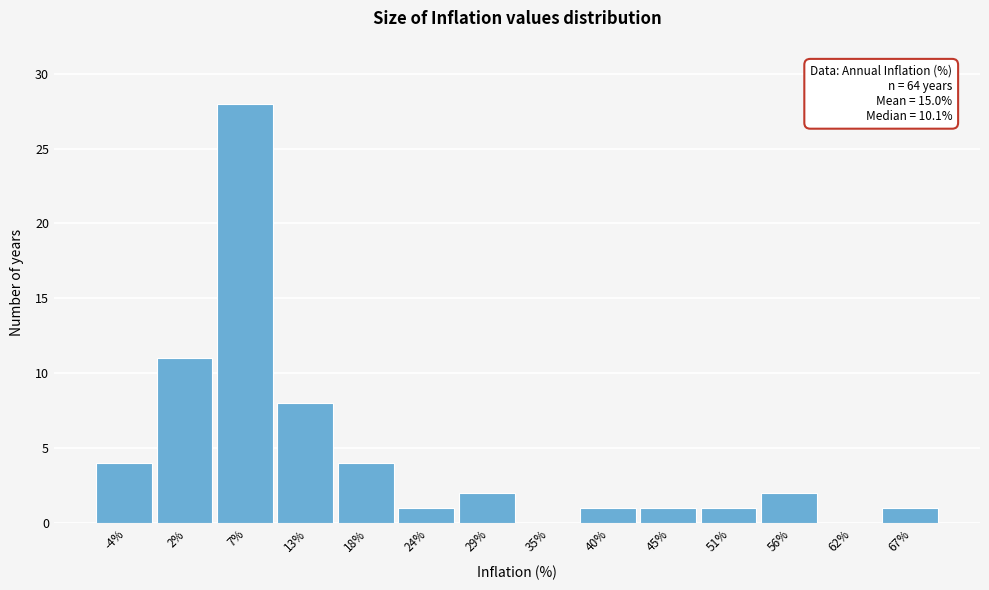

Reading left to right, extract all data points from this chart.

-4%=4	2%=11	7%=28	13%=8	18%=4	24%=1	29%=2	35%=0	40%=1	45%=1	51%=1	56%=2	62%=0	67%=1